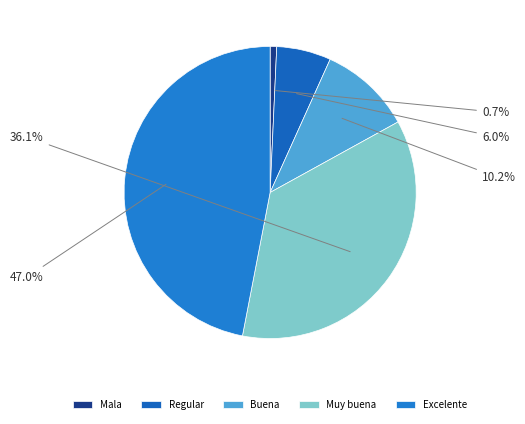

Which category has the biggest portion of the pie?

Excelente